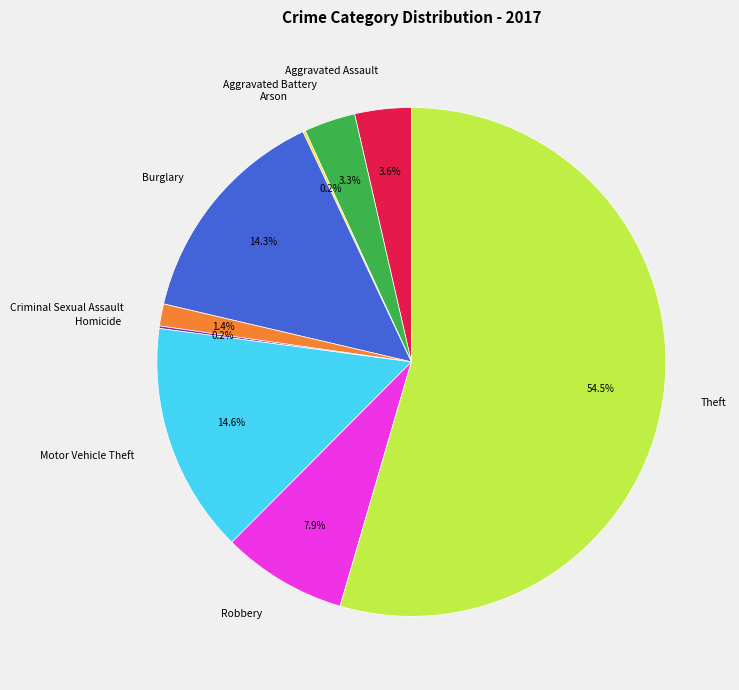

Between Criminal Sexual Assault and Theft, which is larger?

Theft